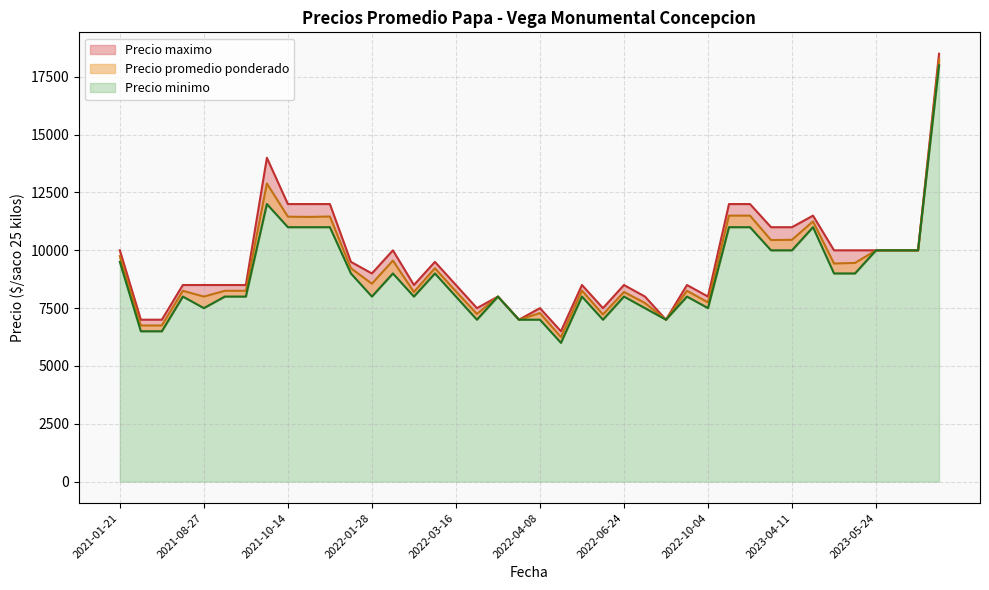

What are all the series names shown in the legend?

Precio promedio ponderado, Precio minimo, Precio maximo